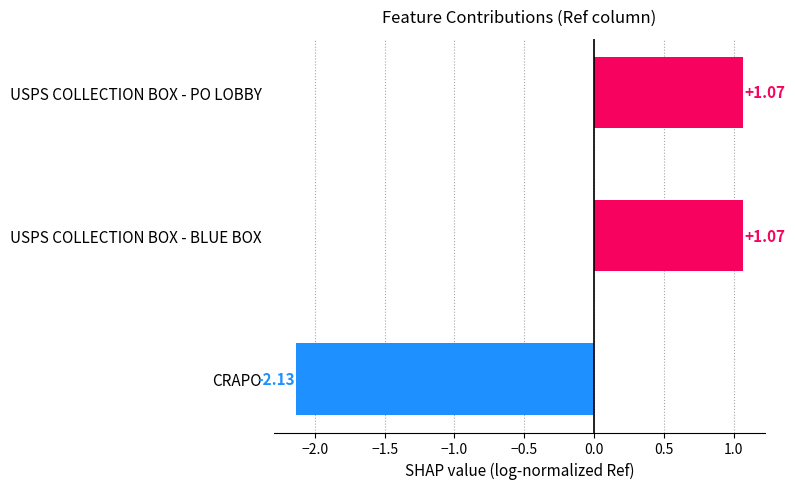

What is the difference between the second highest and minimum values?

3.2